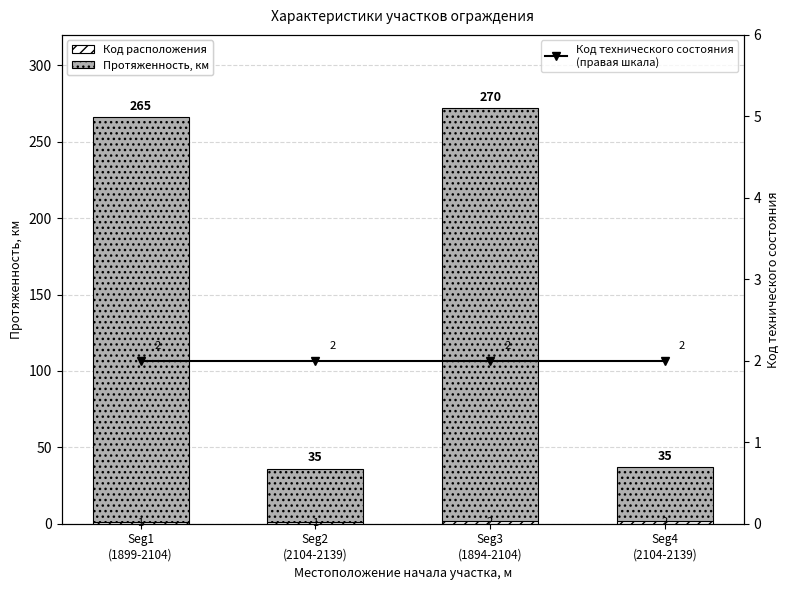

What is the difference between the maximum and second lowest values in the Протяженность, км series?

235